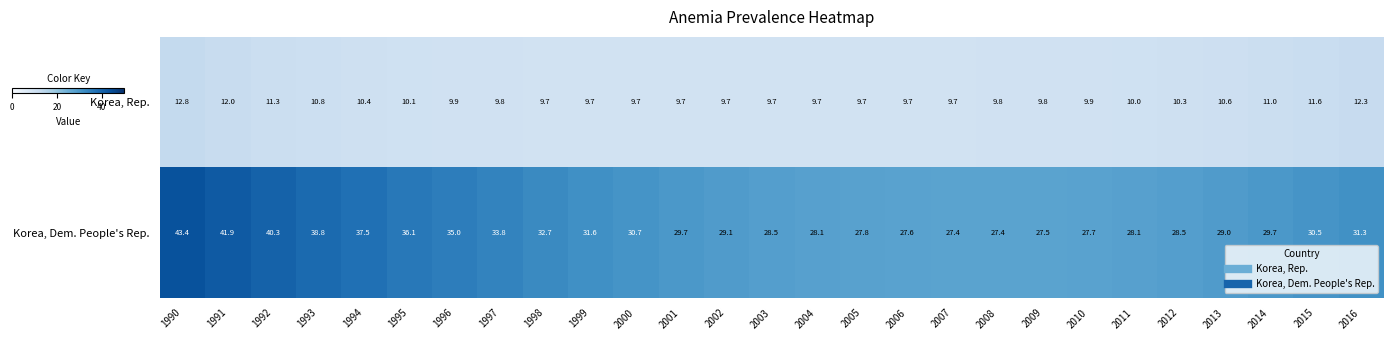

What is the maximum value for Korea, Rep.?

12.8